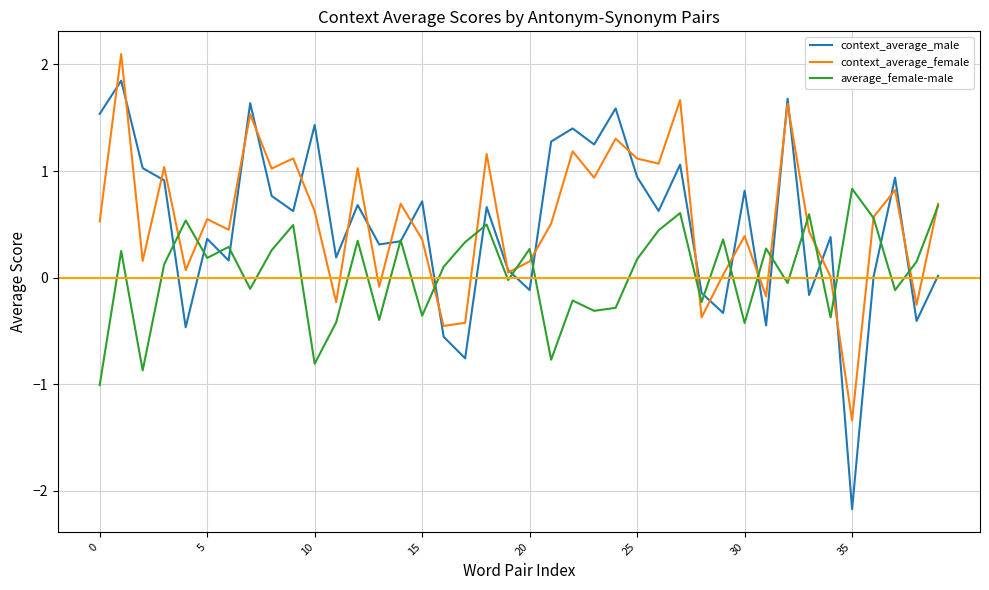

What is the lowest value of the context_average_male series?

-2.2